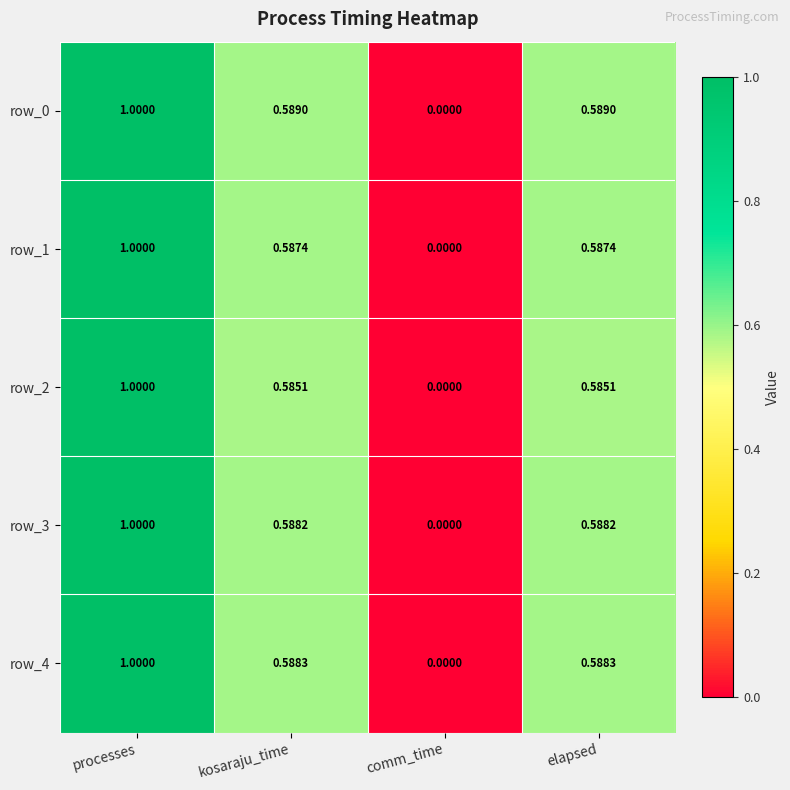

Where is row_4 nearest to the value 0?

comm_time